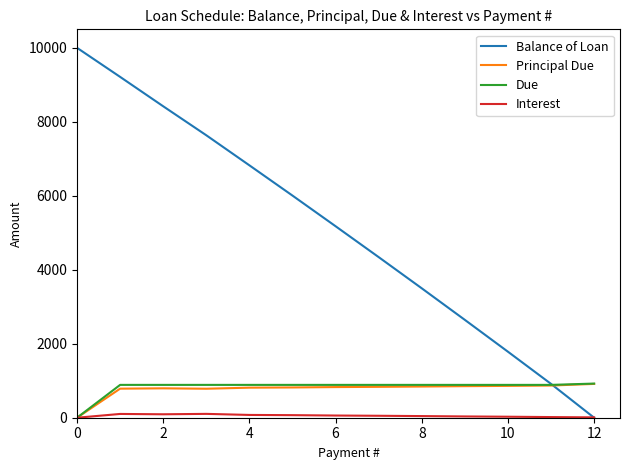

Which series has the largest total across all categories?

Balance of Loan